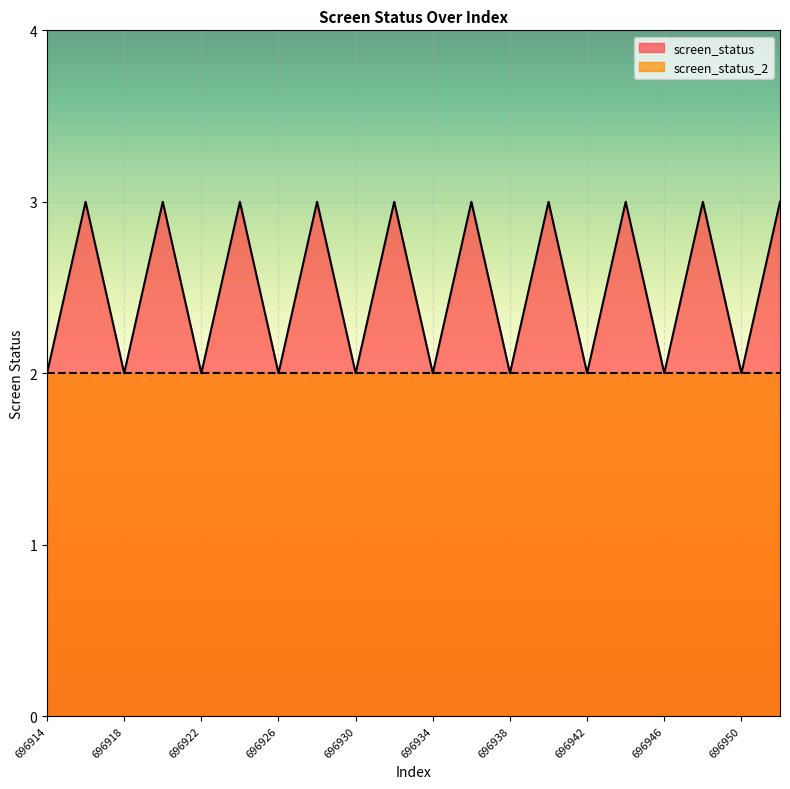

At which category does the chart reach its peak across all series?

696916